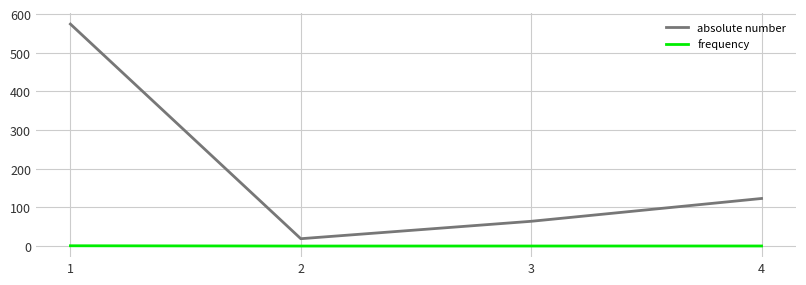

True or false: frequency and absolute number intersect in this chart.

False